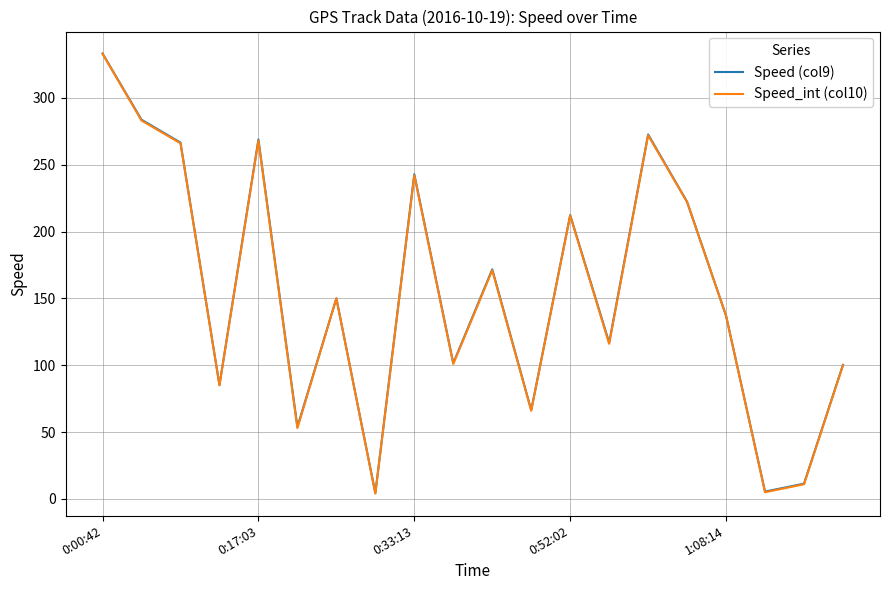

What are all the series names shown in the legend?

Speed (col9), Speed_int (col10)